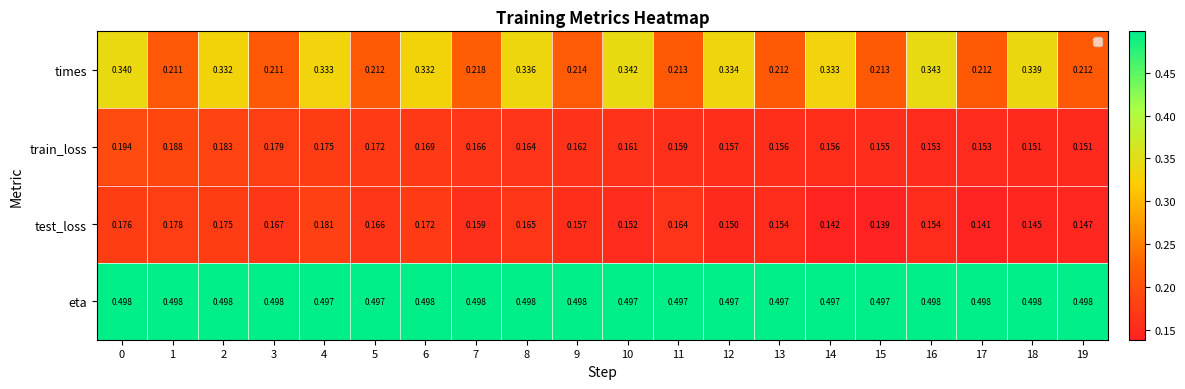

At 17, list the series in order from smallest to largest.

test_loss, train_loss, times, eta